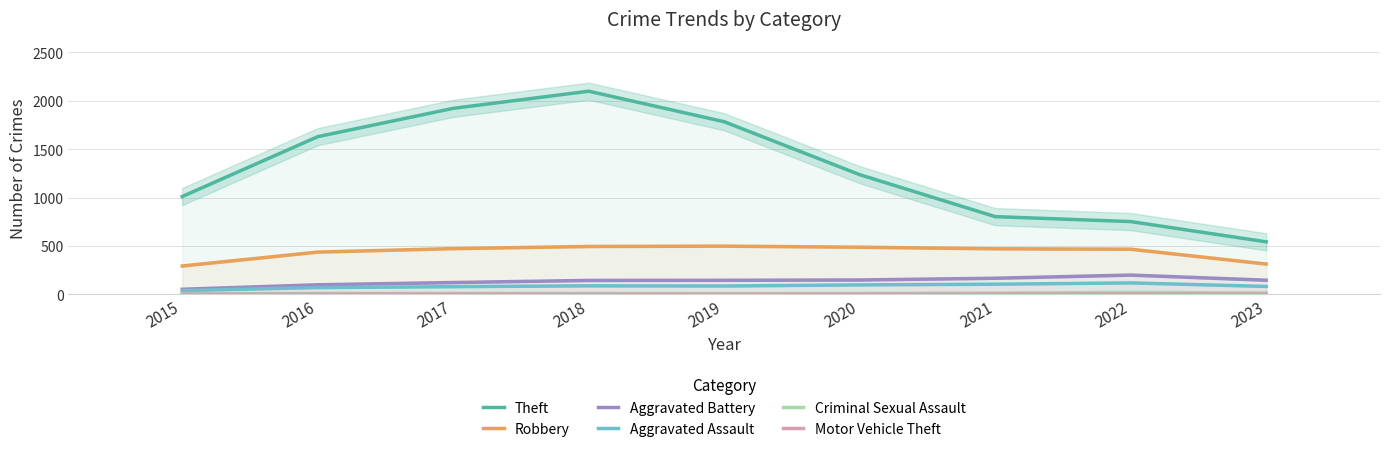

What is the value of the Motor Vehicle Theft bar at the 1st from the left?

1.7